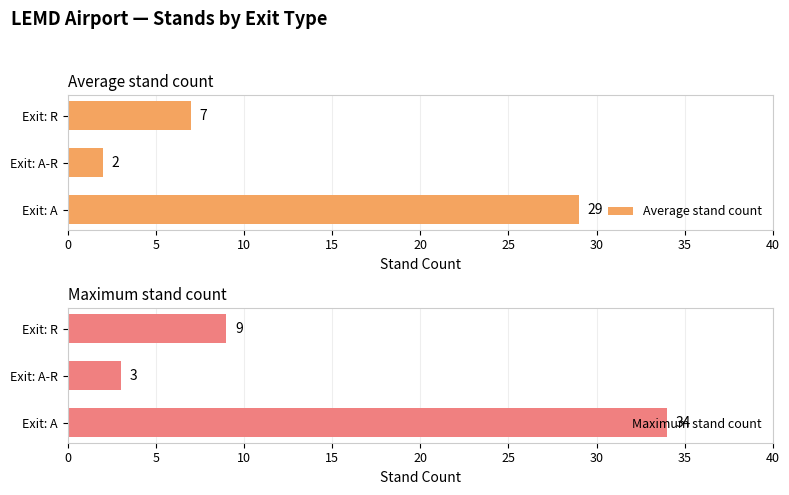

Where is Average stand count nearest to the value 15?

Exit: R